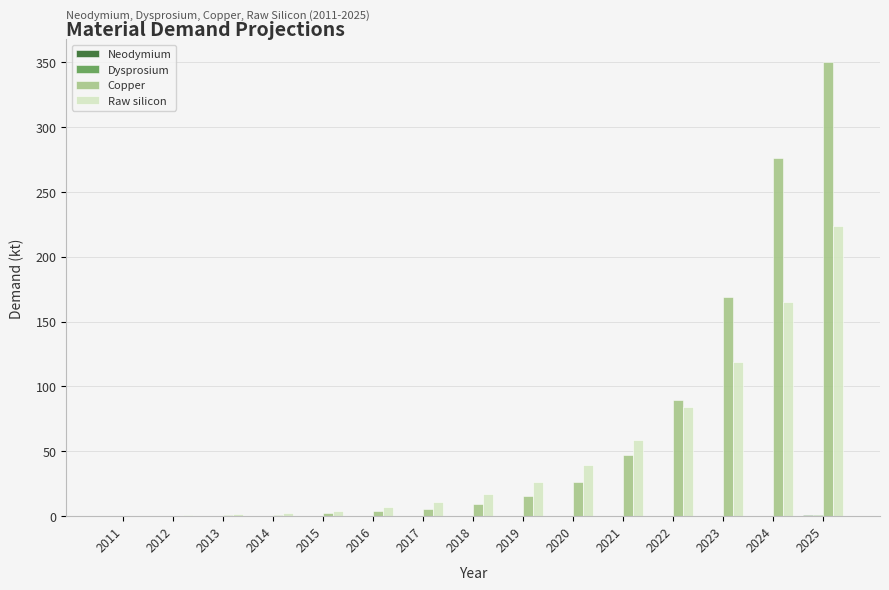

At which category is the sum across all series the highest?

2025